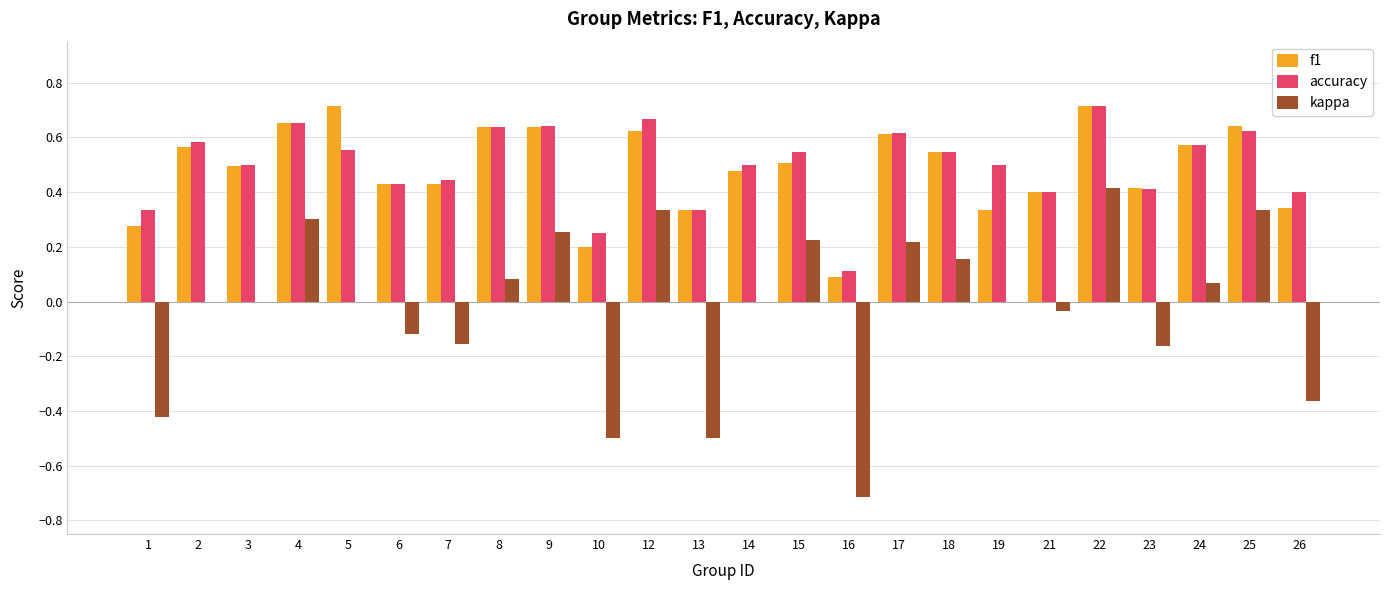

What is the total value across all series at 17?

1.4